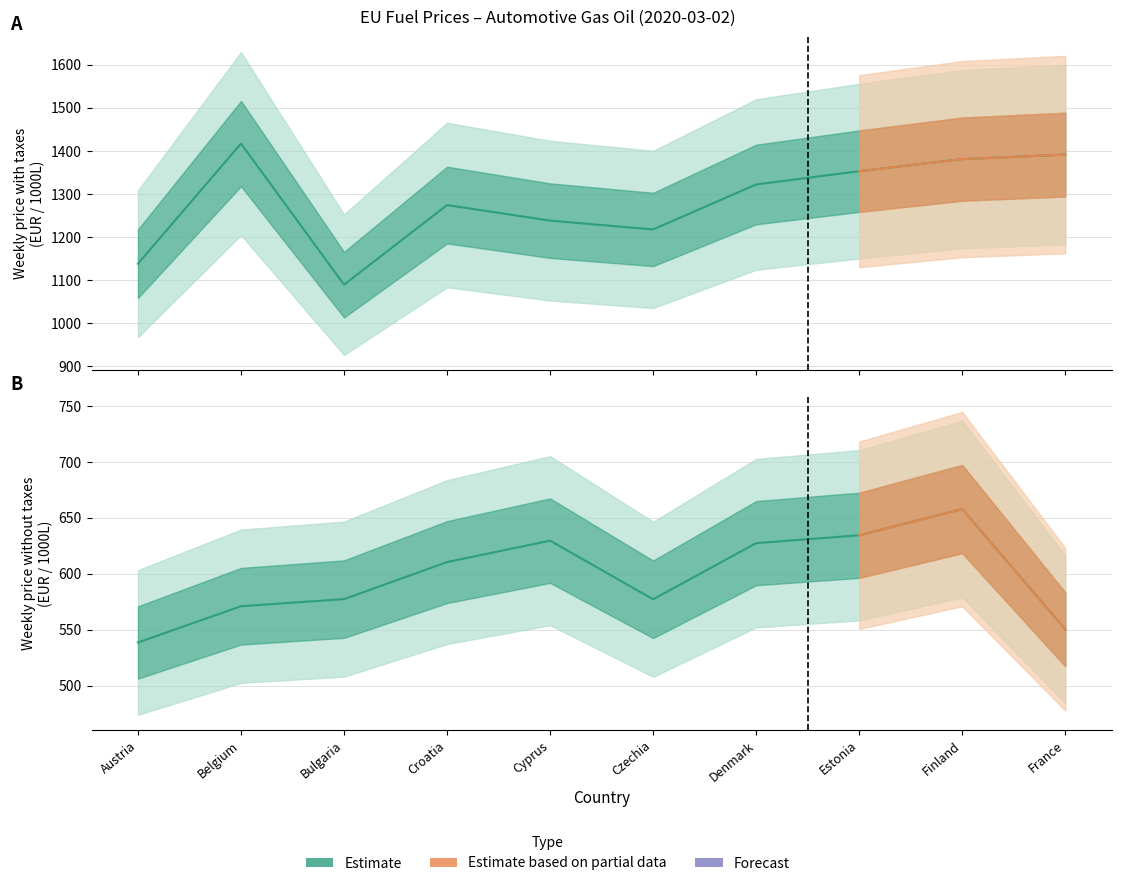

Rank the series at Bulgaria from lowest to highest value.

Weekly price without taxes, Weekly price with taxes